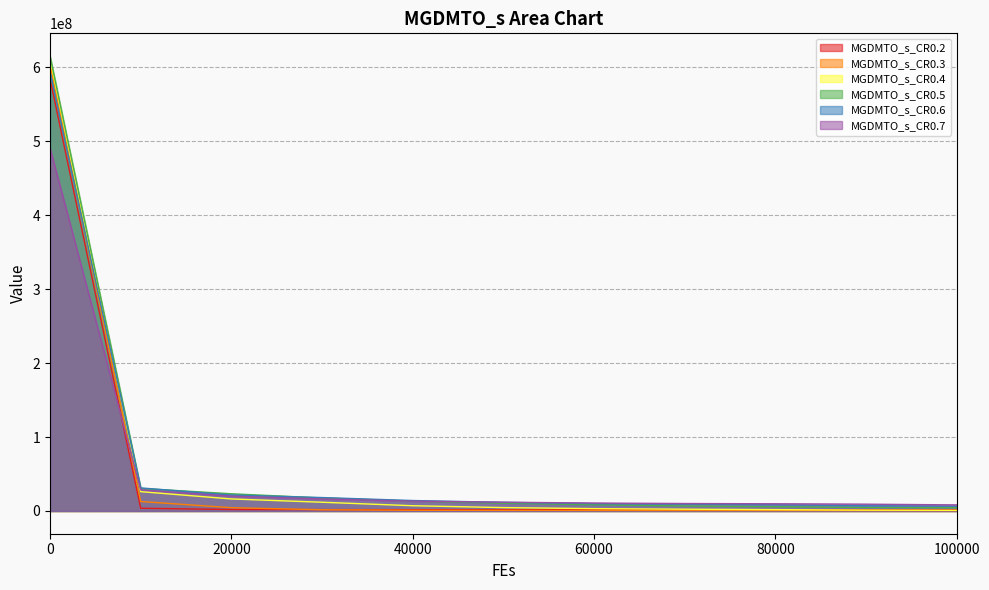

What is the difference between the maximum and minimum values in the MGDMTO_s_CR0.7 series?

482427174.0